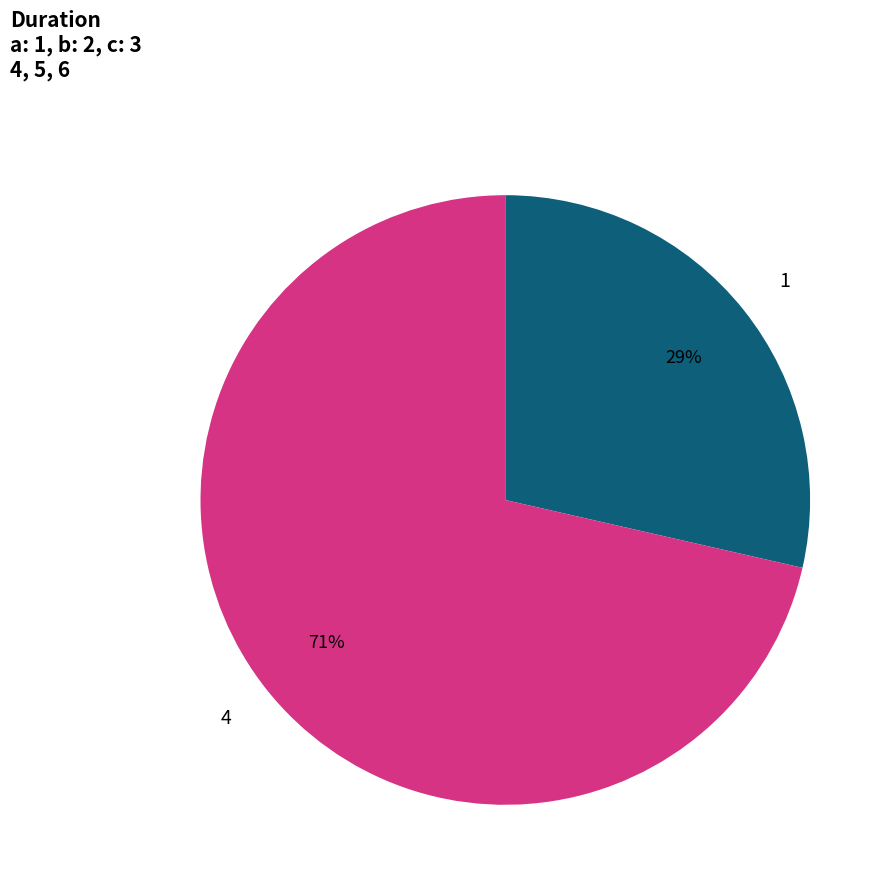

To the nearest percent, what is the combined percentage of 4 and 1?

100%